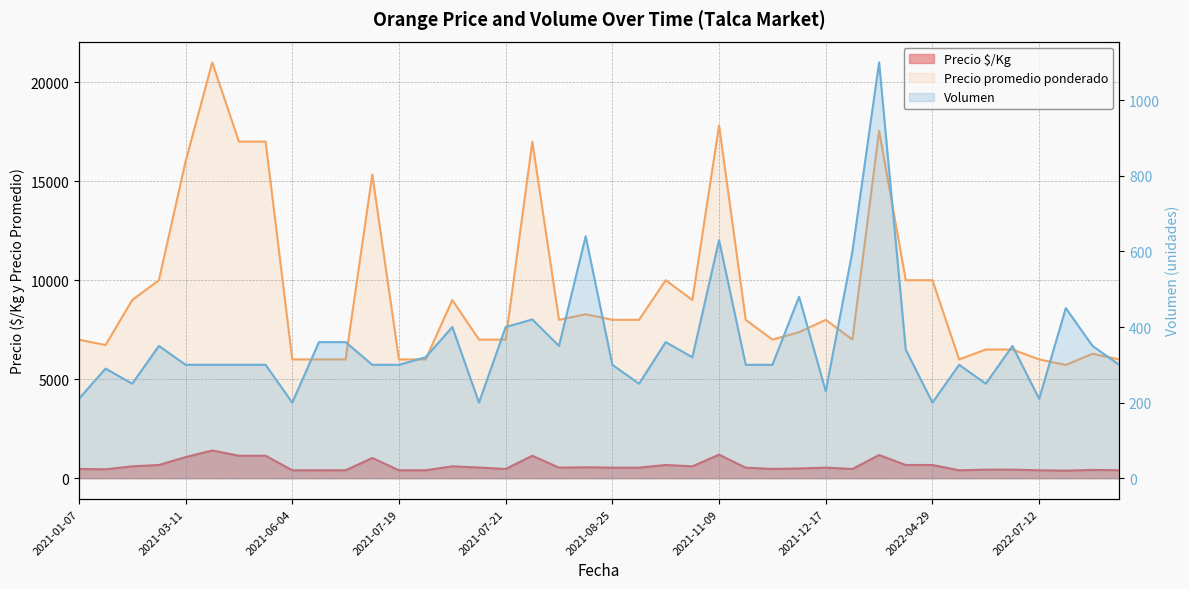

What is the sum of the Volumen values at 2021-04-20 and 2021-10-26?

620